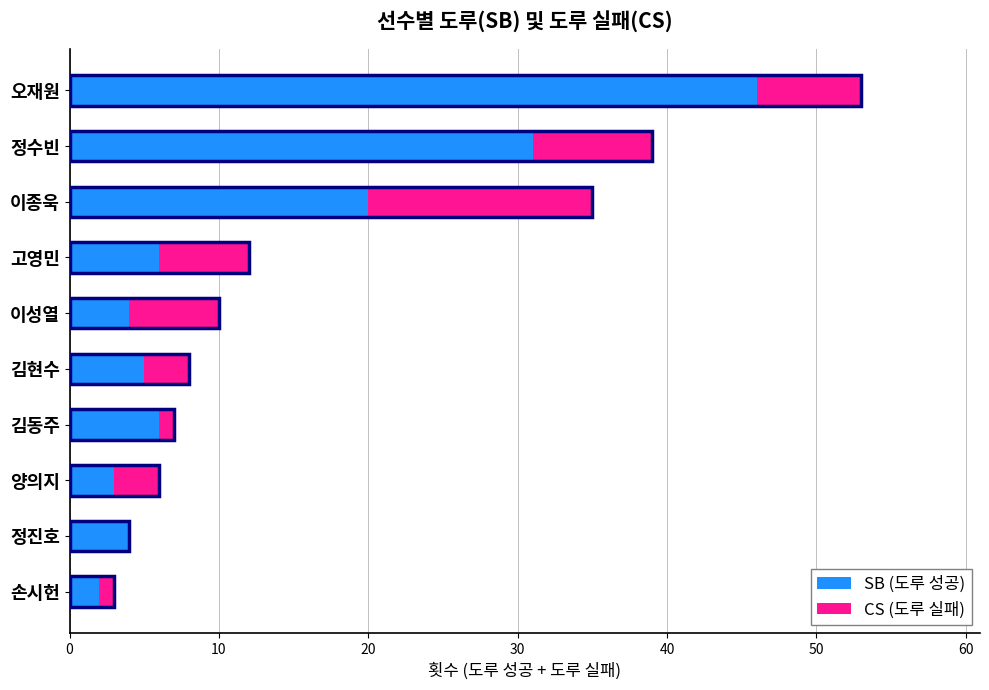

How many bars are there in total?

20